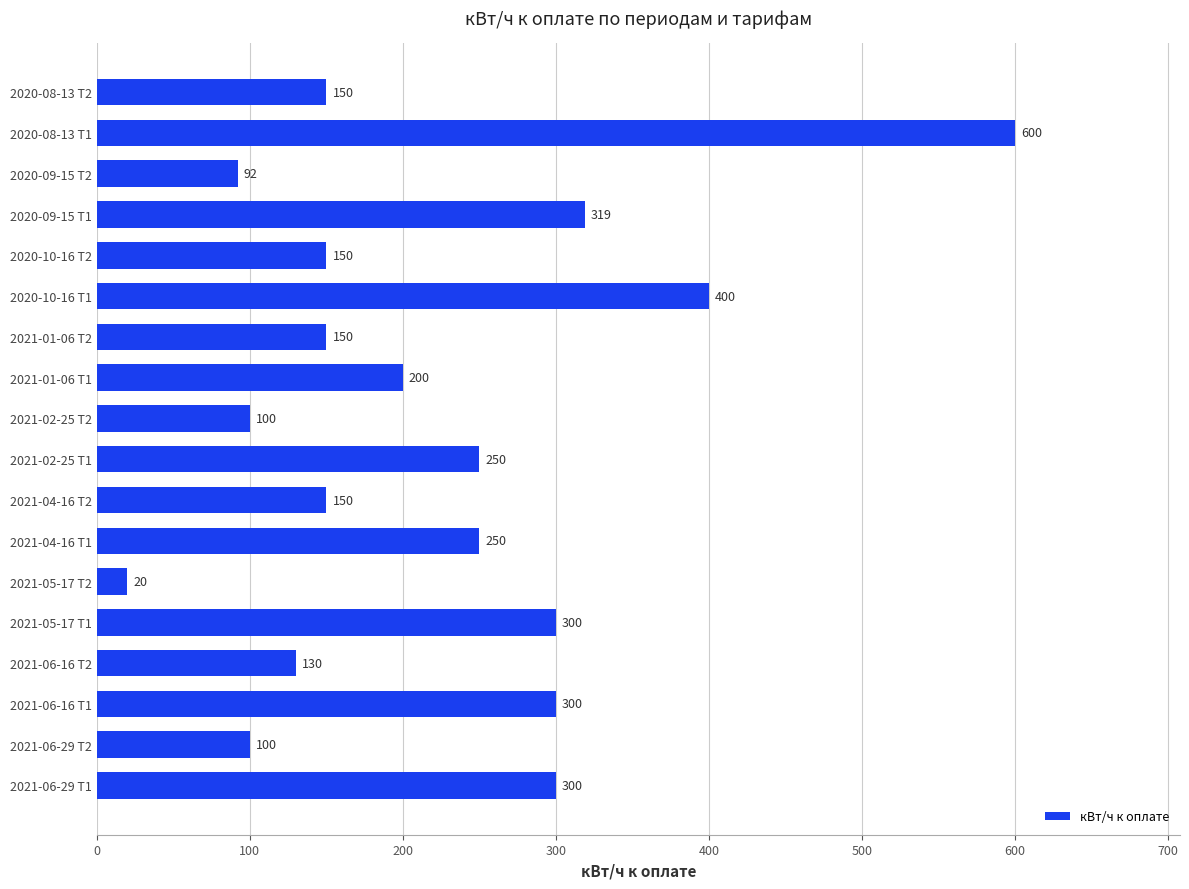

What is the difference between the values at 2021-01-06 Т2 and 2021-02-25 Т2?

50